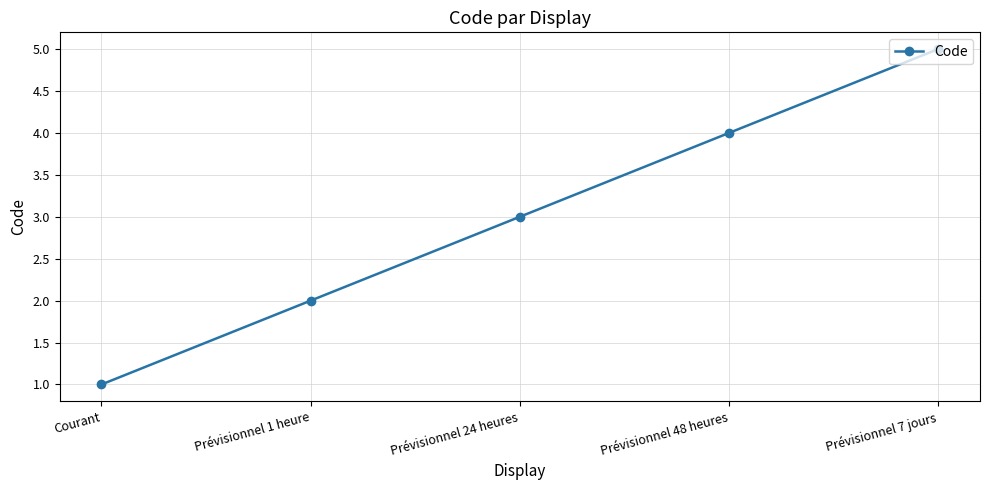

What is the value of the 2nd point from the left?

2